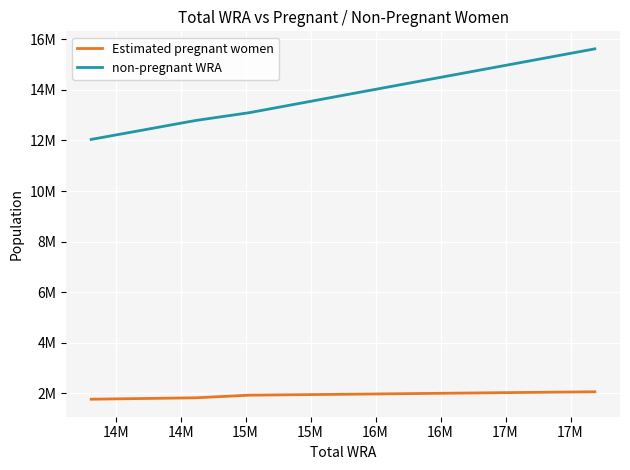

True or false: Estimated pregnant women has more than 2 points higher than both neighbors.

False